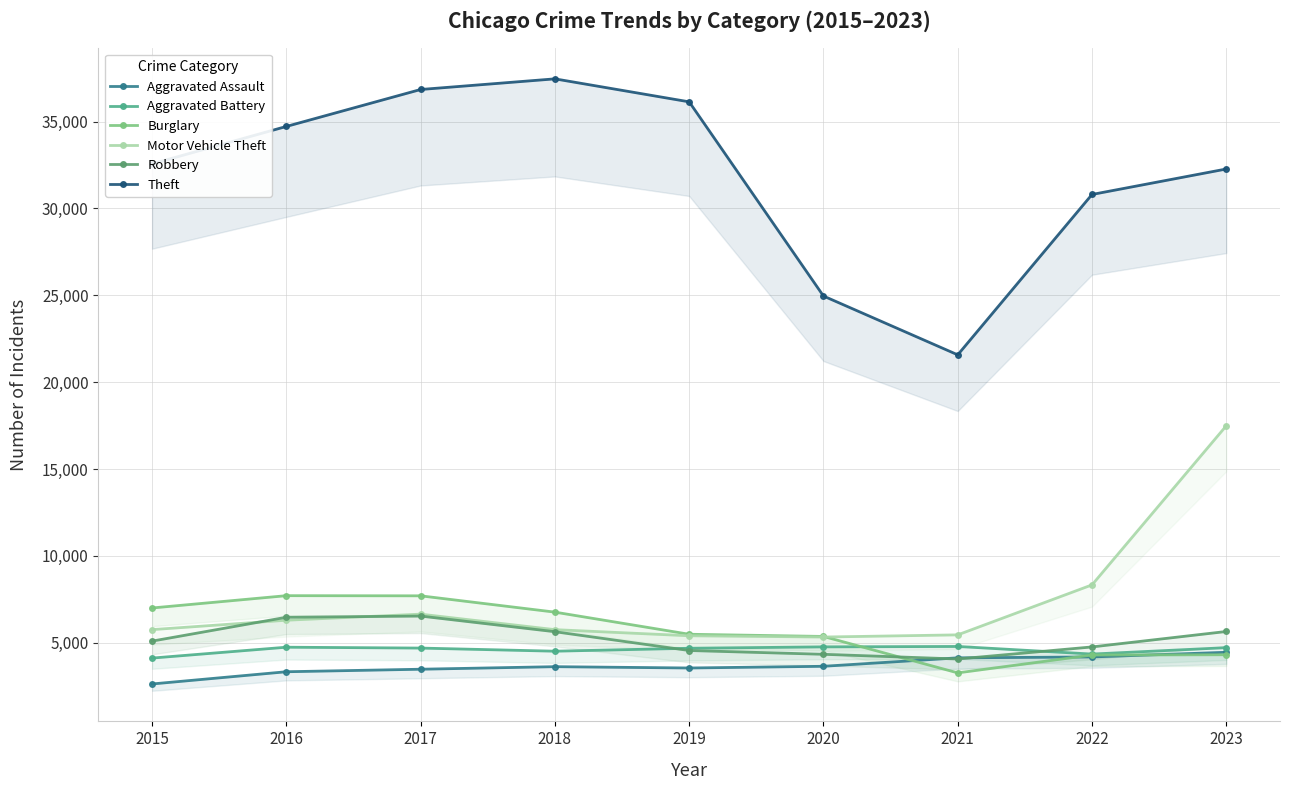

What is the approximate value of Burglary at 2015, to the nearest 10?

7000